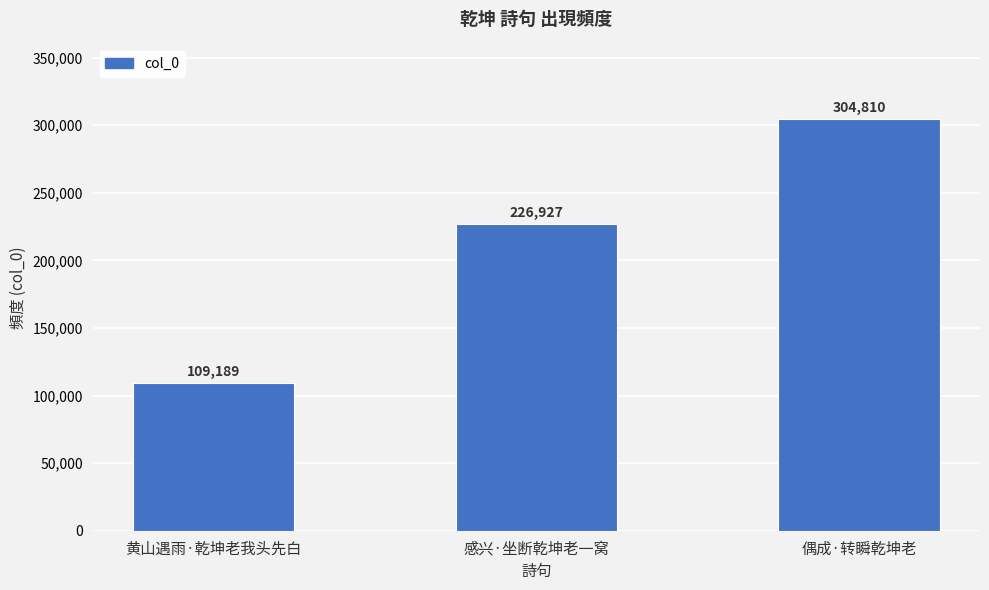

Reading left to right, extract all data points from this chart.

黄山遇雨·乾坤老我头先白=109189	感兴·坐断乾坤老一窝=226927	偶成·转瞬乾坤老=304810